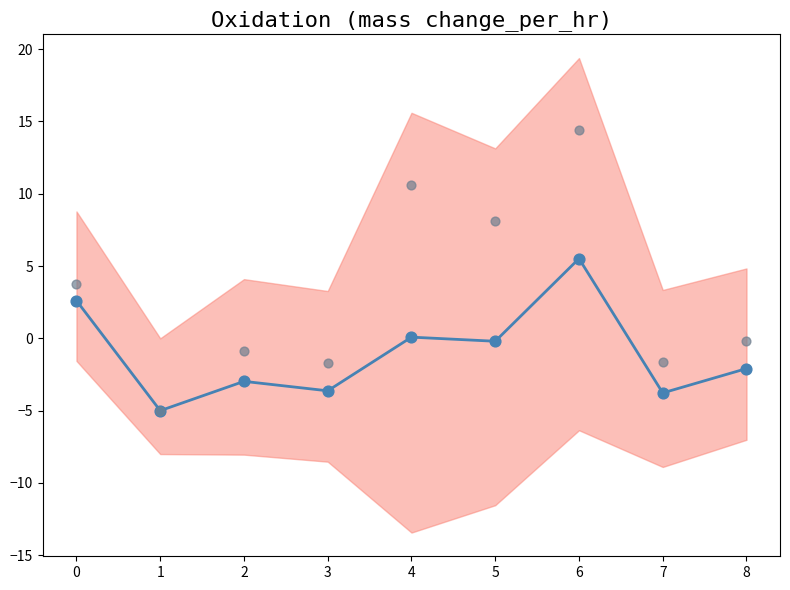

Which series contains the highest Y value?

VALOR (scaled)